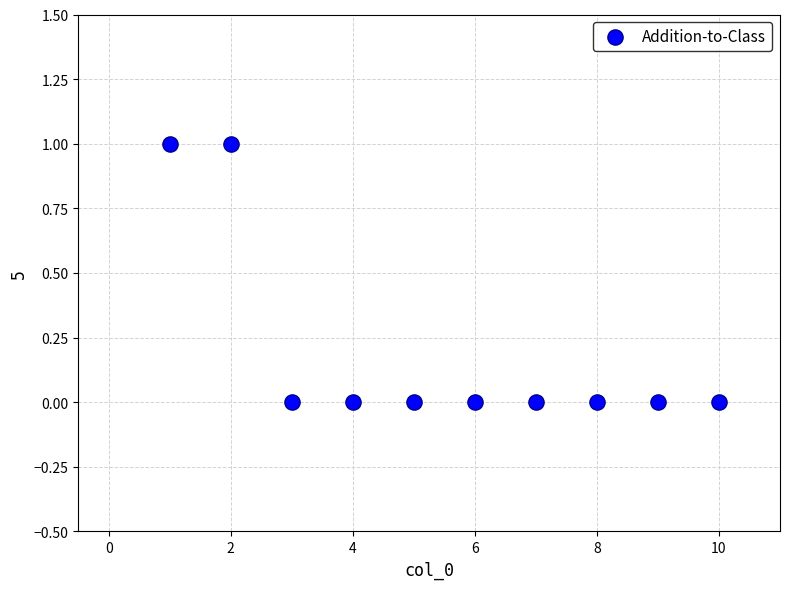

What is the range of X values (max minus min)?

9